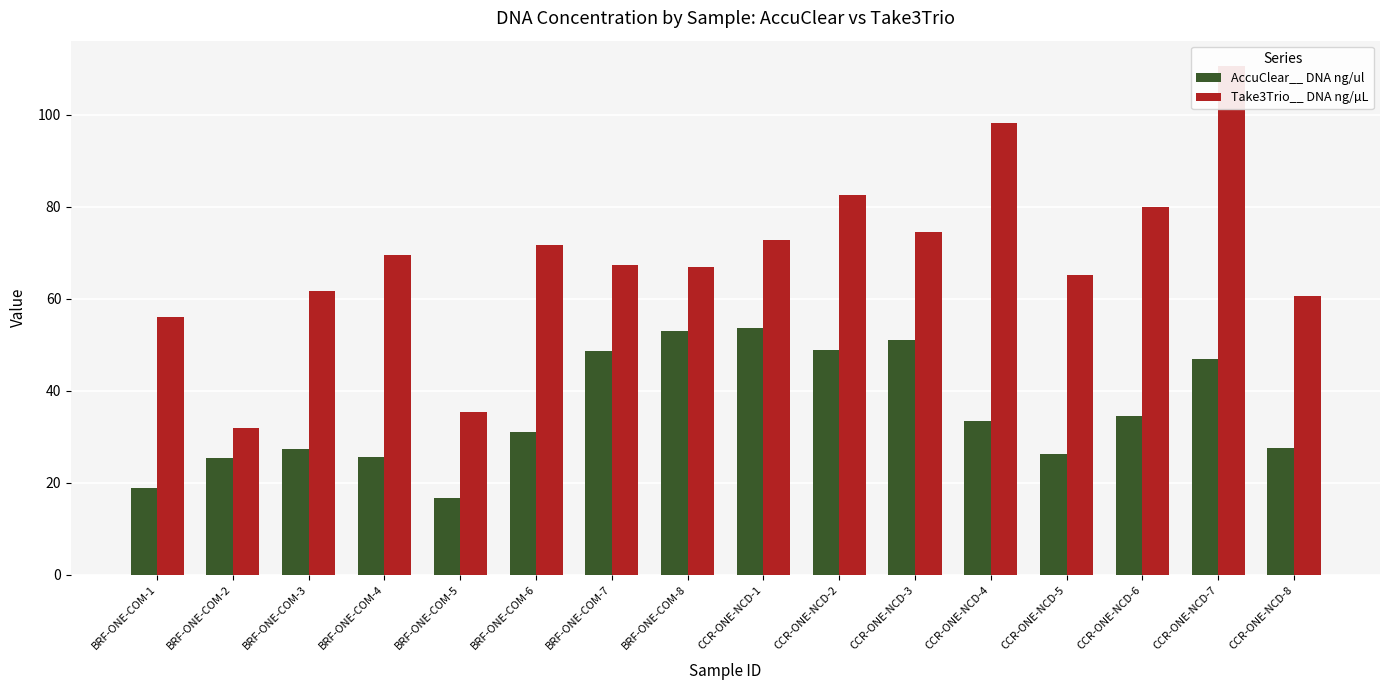

What is the label of the 3rd bar from the left?

BRF-ONE-COM-3